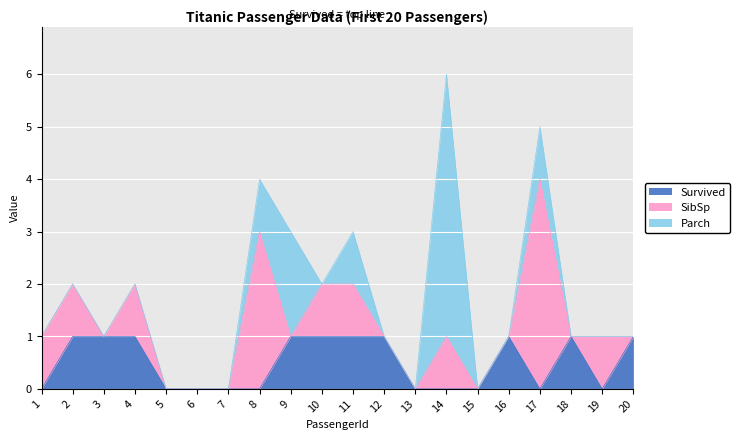

Which category has the highest value in the SibSp series?

17